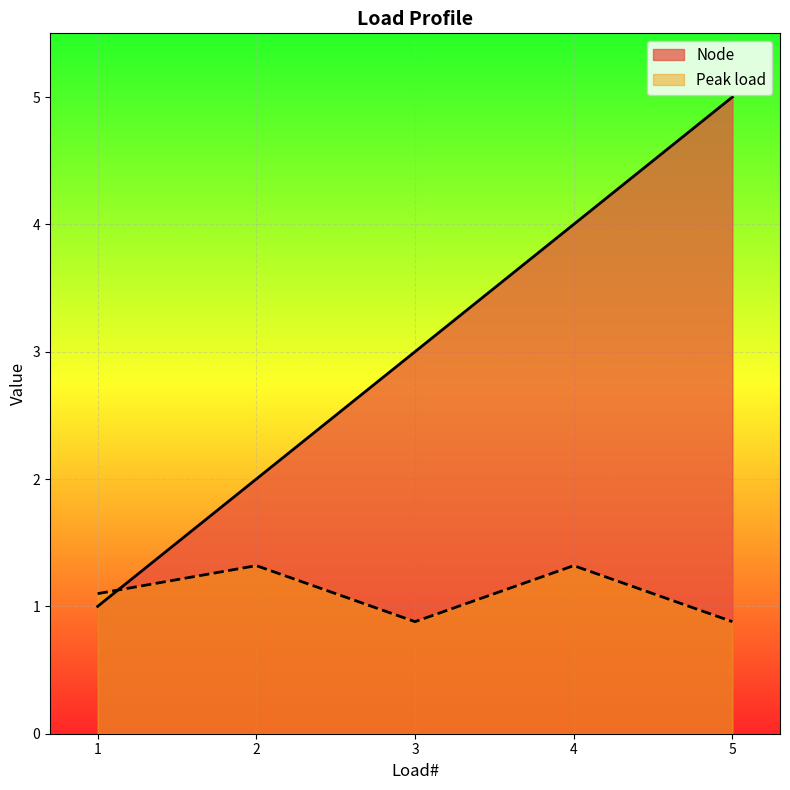

Where does the Peak load series first go above 1?

1